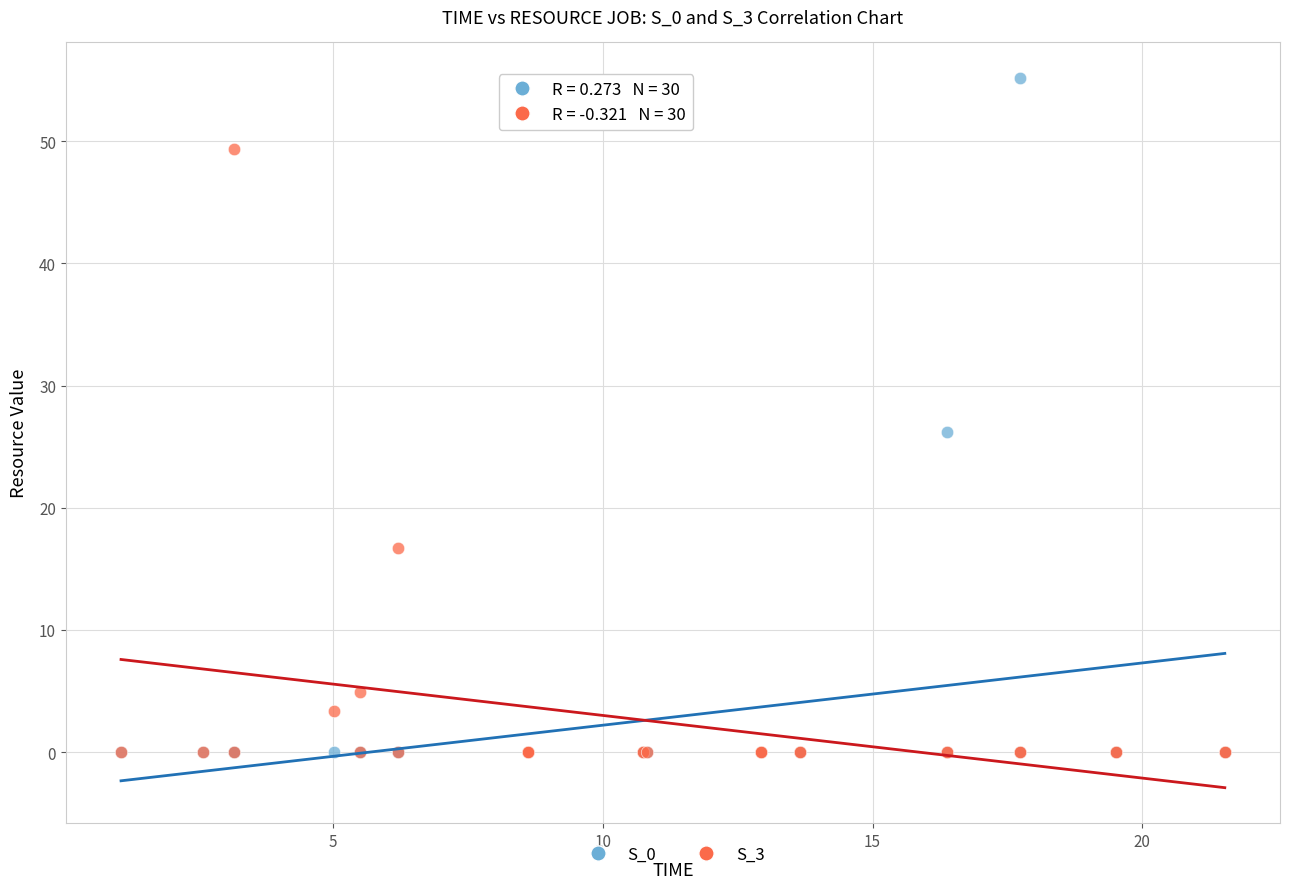

Across all series, what Y value is closest to 27?

26.2